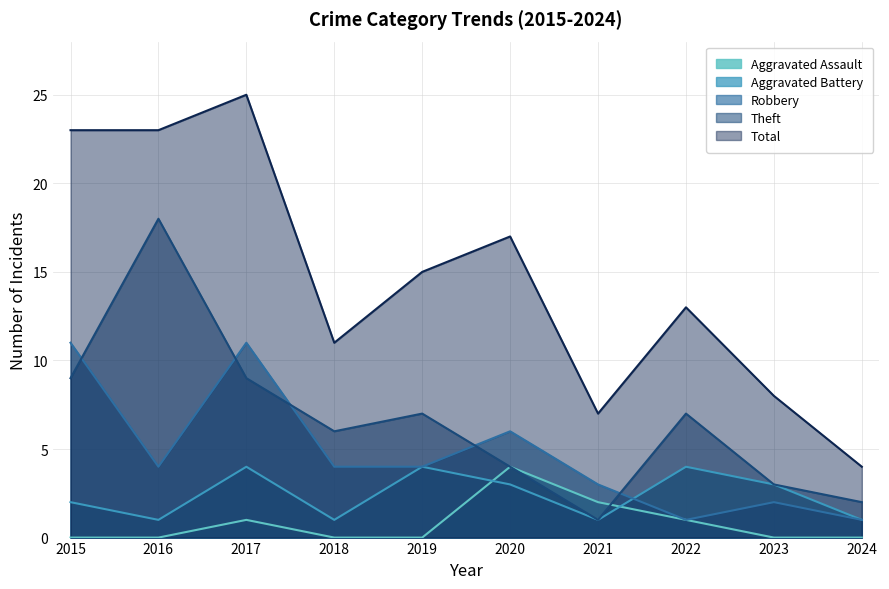

What is the maximum value shown in the chart?

25